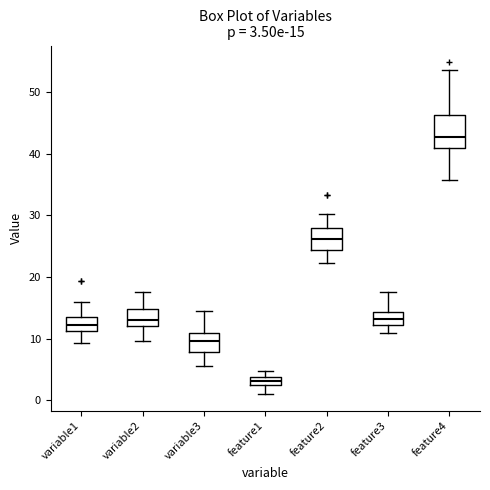

Comparing the boxes themselves (not the whiskers), which one is the tallest?

feature4